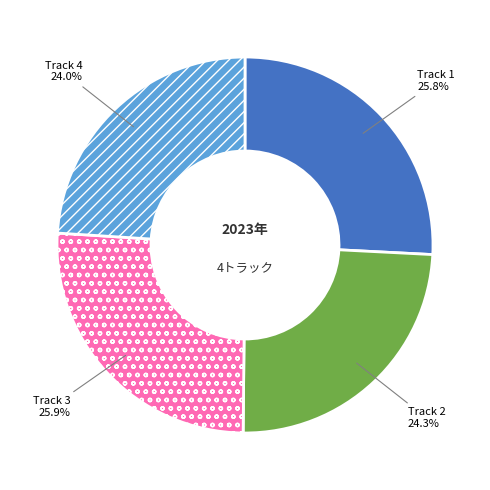

Between Track 3 and Track 4, which is larger?

Track 3